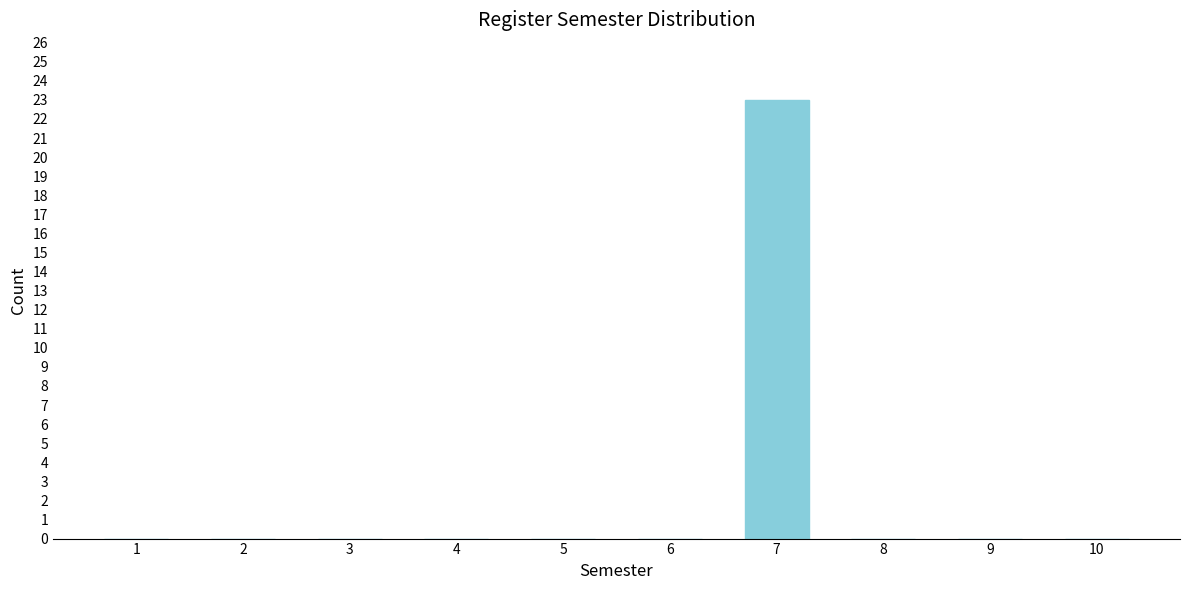

Reading right to left, extract all data points from this chart.

10=0	9=0	8=0	7=23	6=0	5=0	4=0	3=0	2=0	1=0